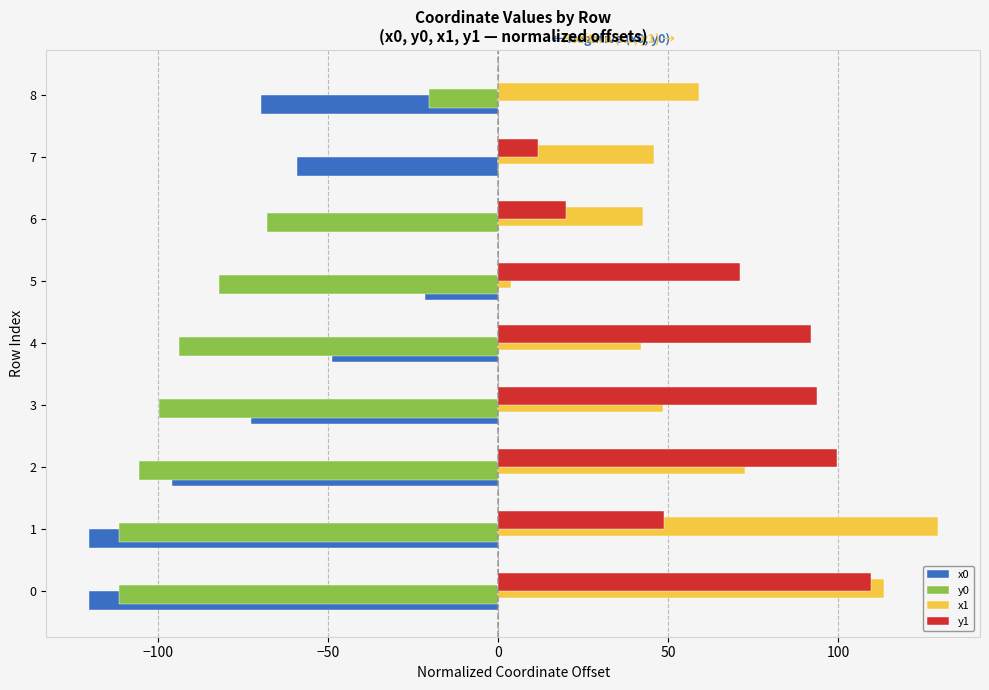

What is the total value across all series at 0?

-8.4